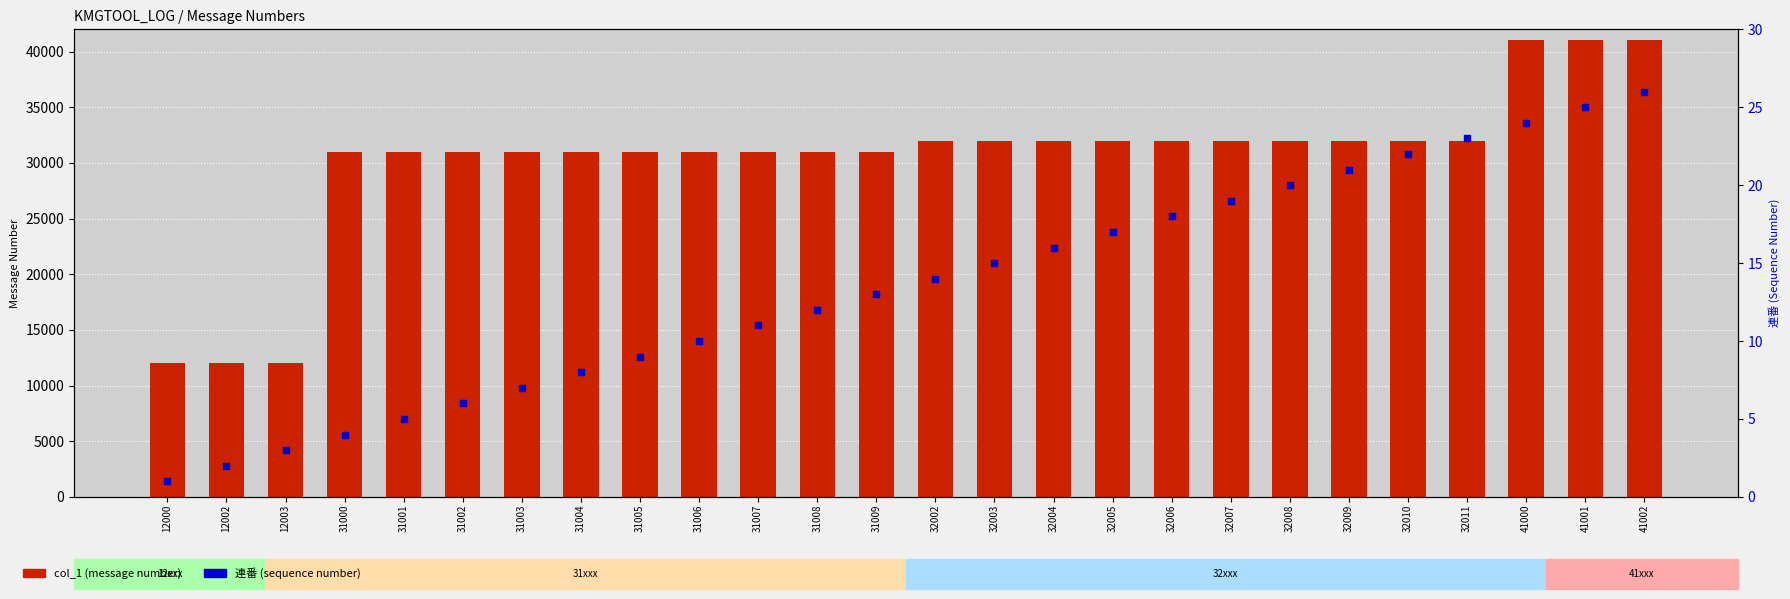

Which series reaches the maximum Y coordinate?

col_1 (message number)